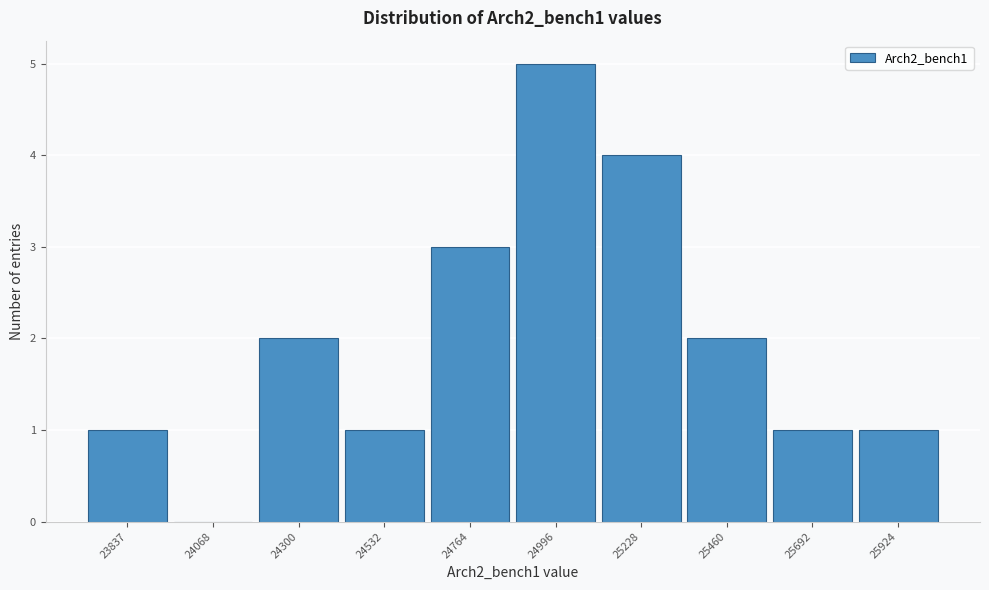

What is the sum of the values at 24532 and 24300?

3